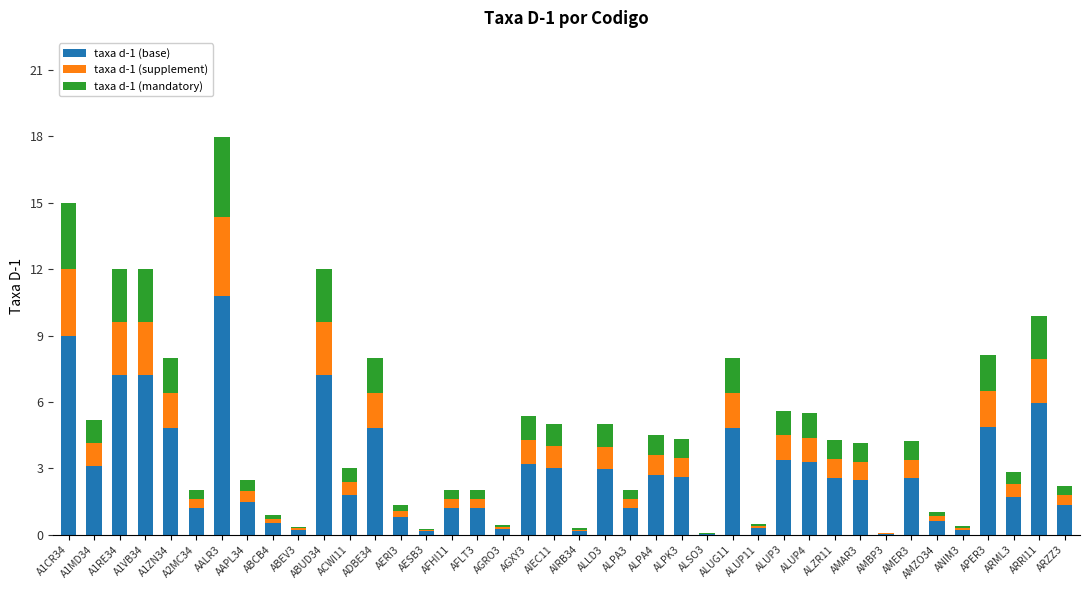

The taxa d-1 (base) series shows 0.2 at AIRB34. True or false?

True